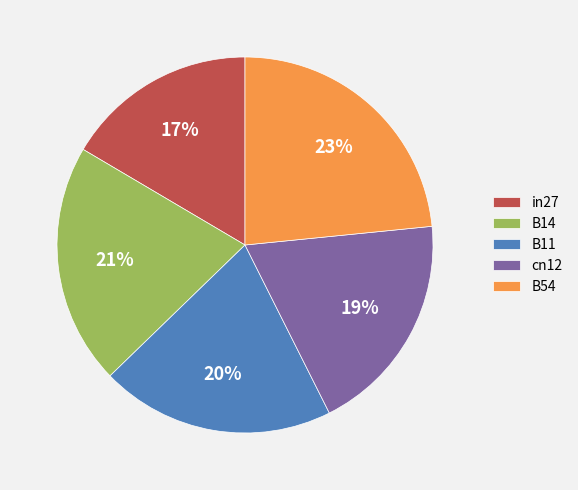

Which has a higher value, B11 or cn12?

B11